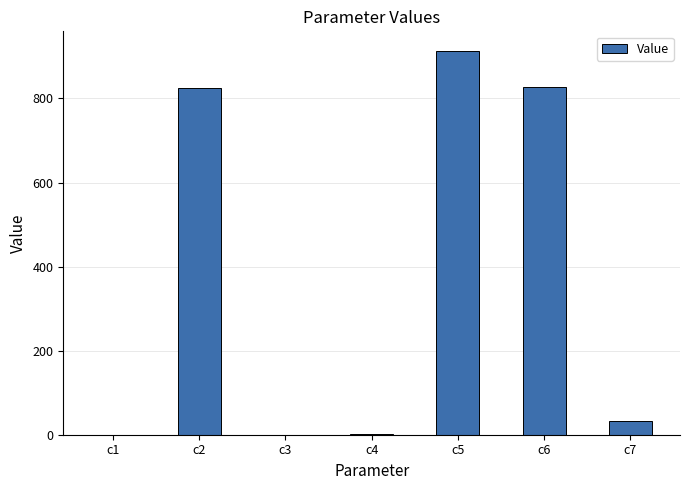

What value does the data have at c4?

0.7